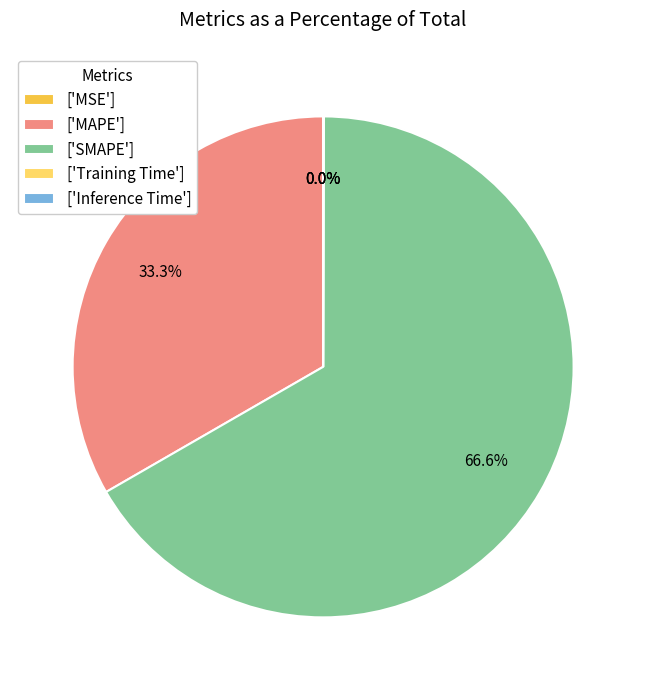

Combined, do ['SMAPE'] and ['MAPE'] account for over 50%?

Yes